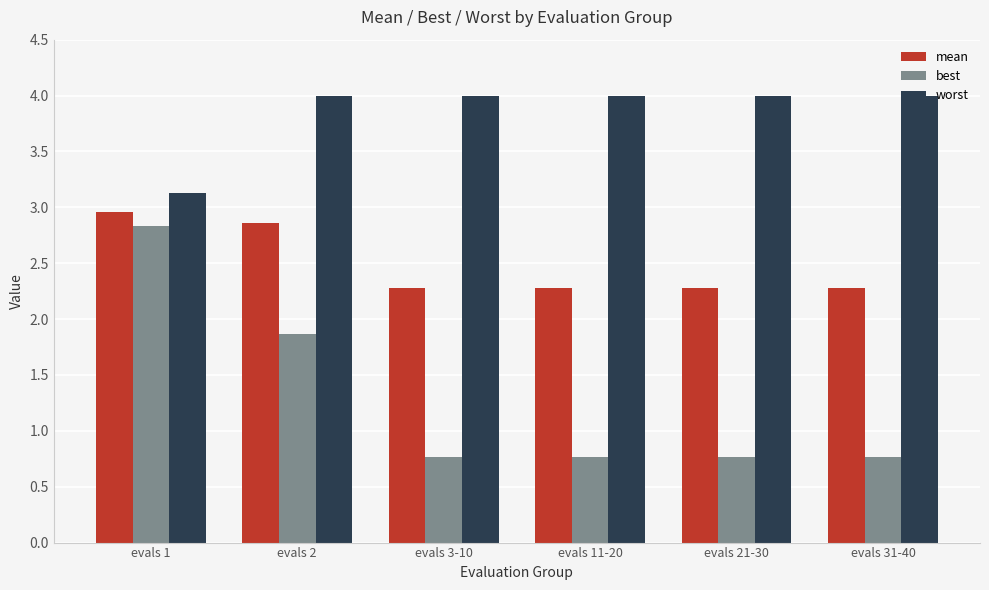

How many groups of bars are there?

6